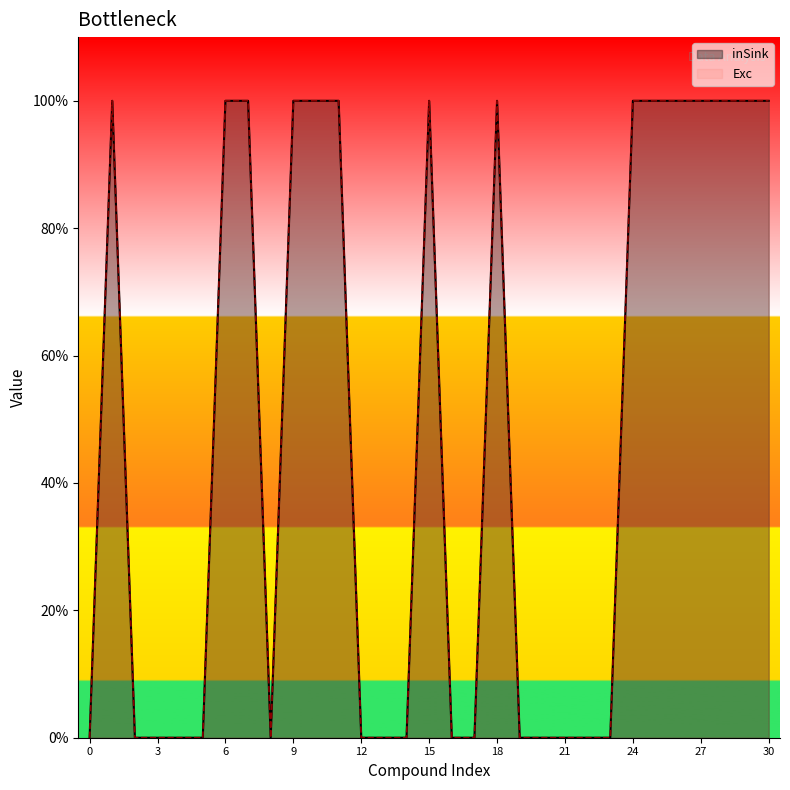

True or false: Exc and inSink intersect in this chart.

False